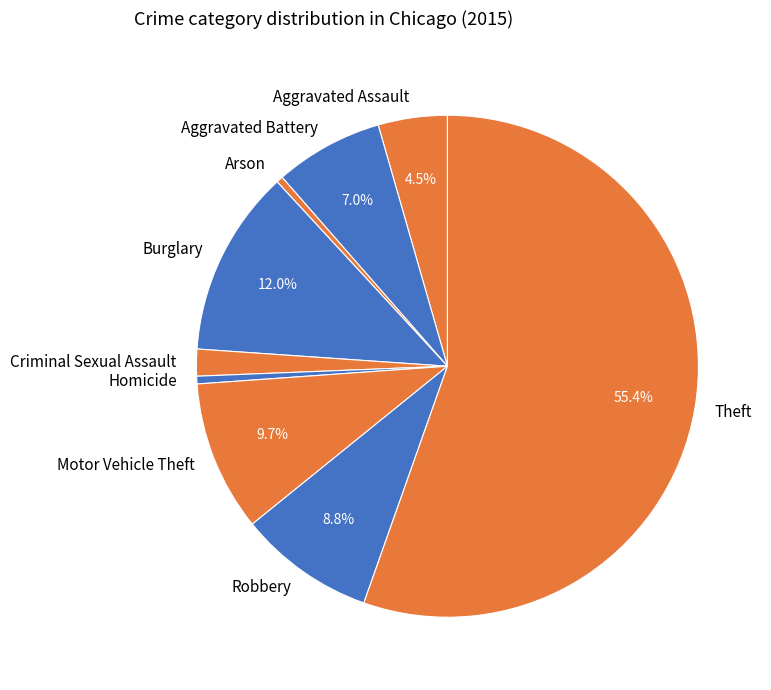

What is the largest slice in the pie chart?

Theft